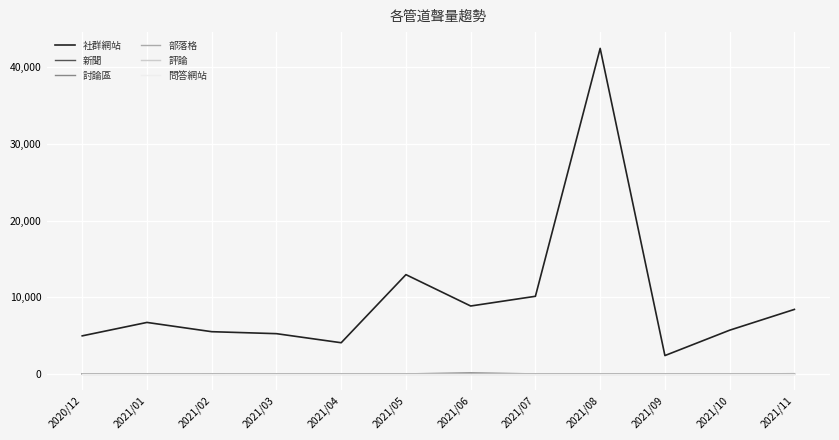

Which category has the highest value in the 評論 series?

2020/12